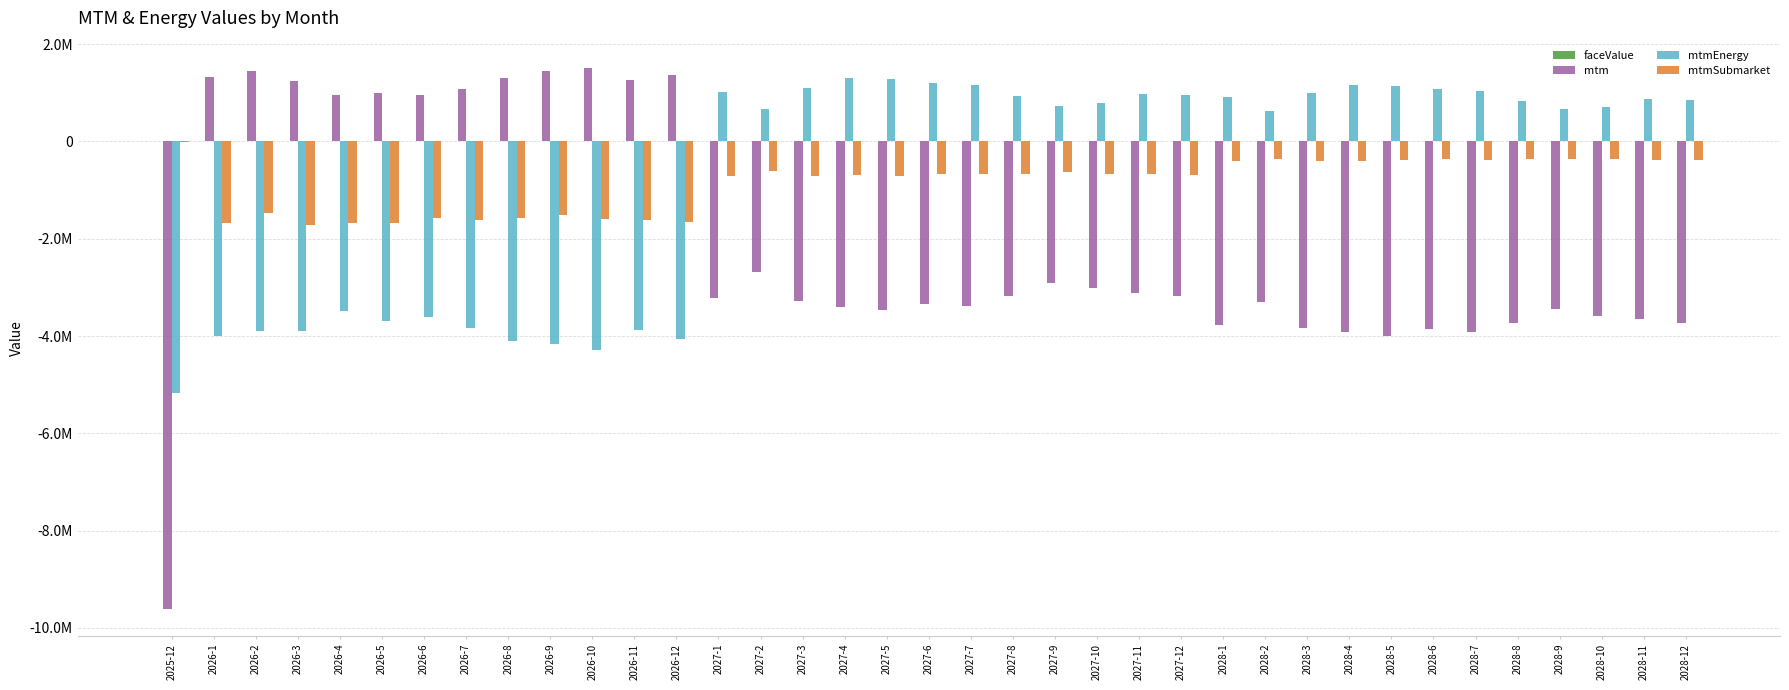

What is the difference between the mtmSubmarket values at 2025-12 and 2026-5?

1656224.9